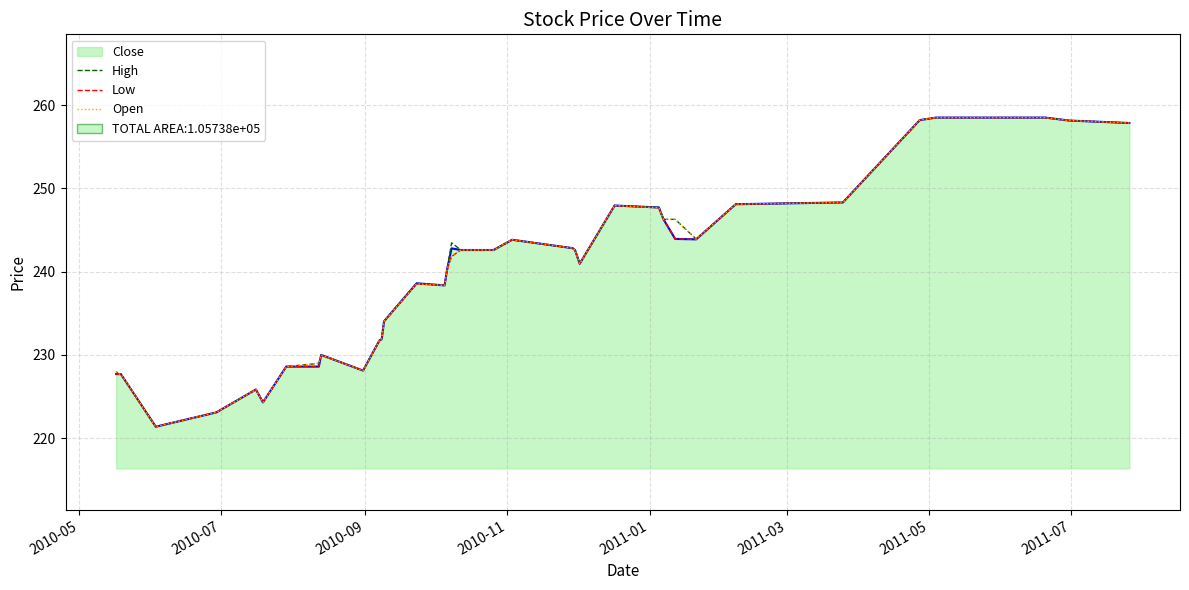

What is the lowest value of the Open series?

221.4